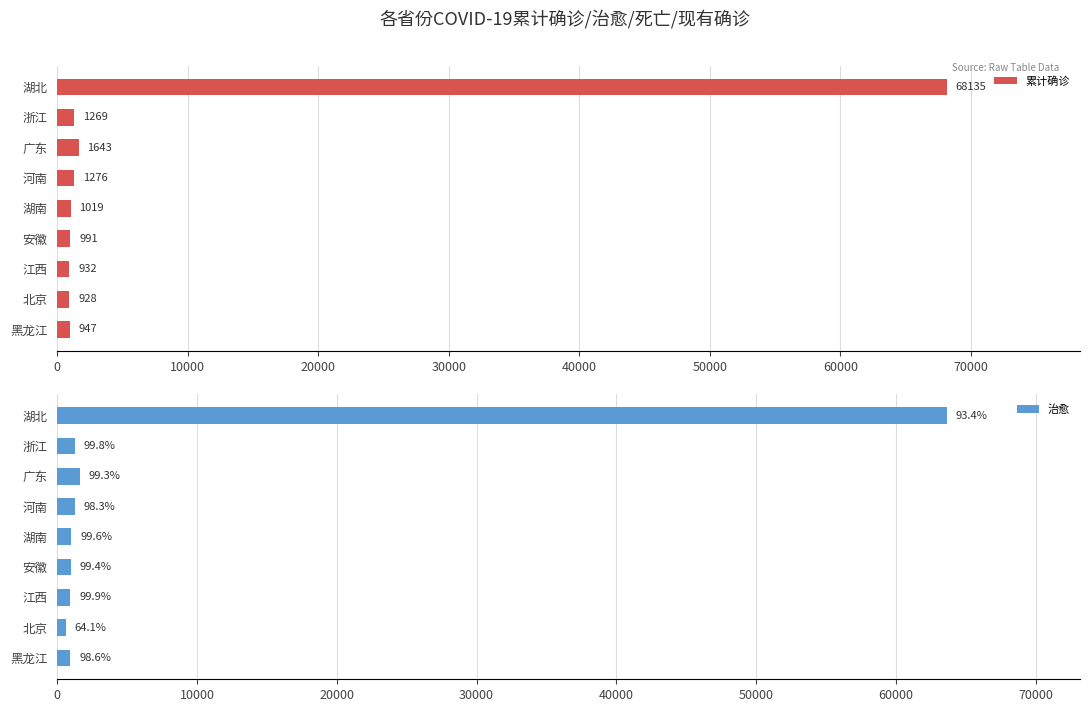

Rank the categories by 累计确诊 value from lowest to highest.

北京, 江西, 黑龙江, 安徽, 湖南, 浙江, 河南, 广东, 湖北